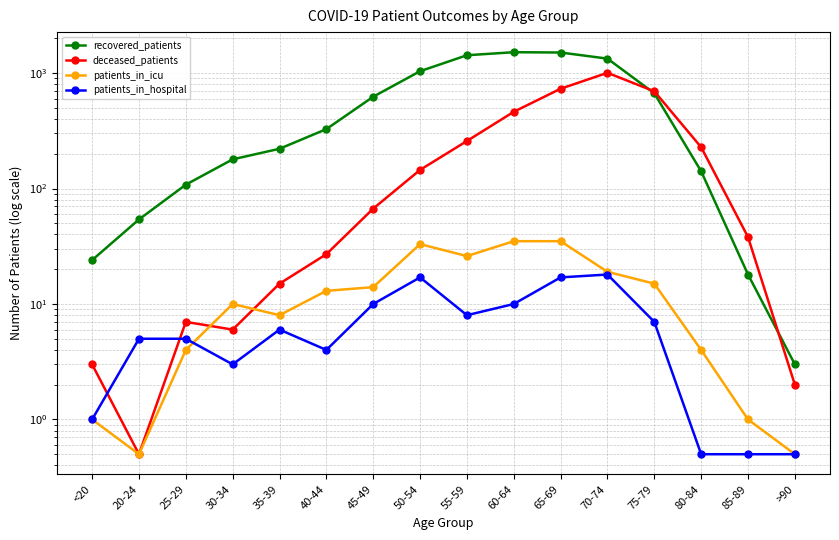

What is the difference between the maximum and minimum values in the recovered_patients series?

1513.0